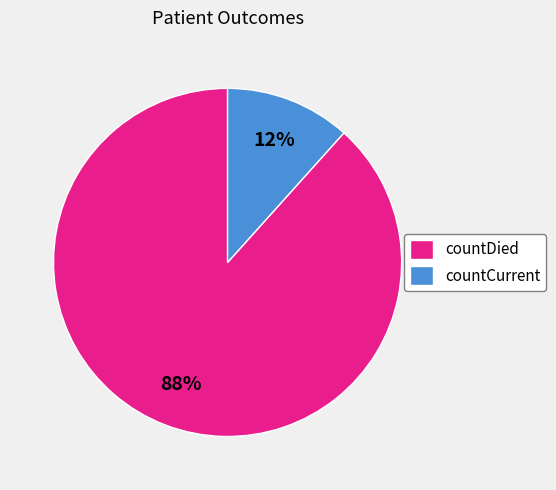

The countDied slice represents 99% of the pie. True or false?

False